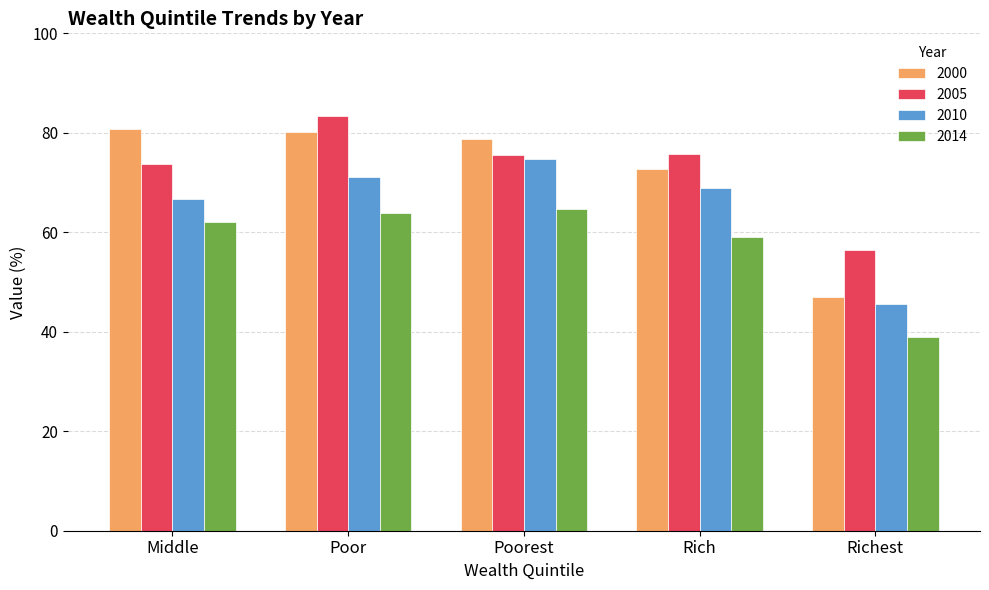

Rank the series by their maximum value, from lowest to highest.

2014, 2010, 2000, 2005